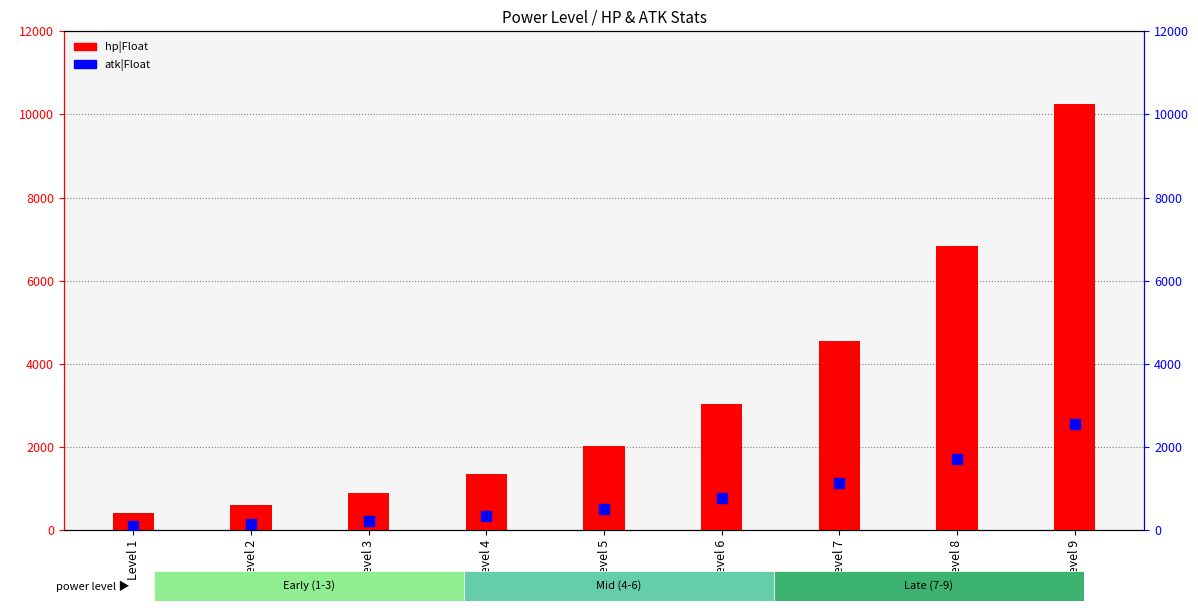

At how many categories does at least one series exceed 7997?

1